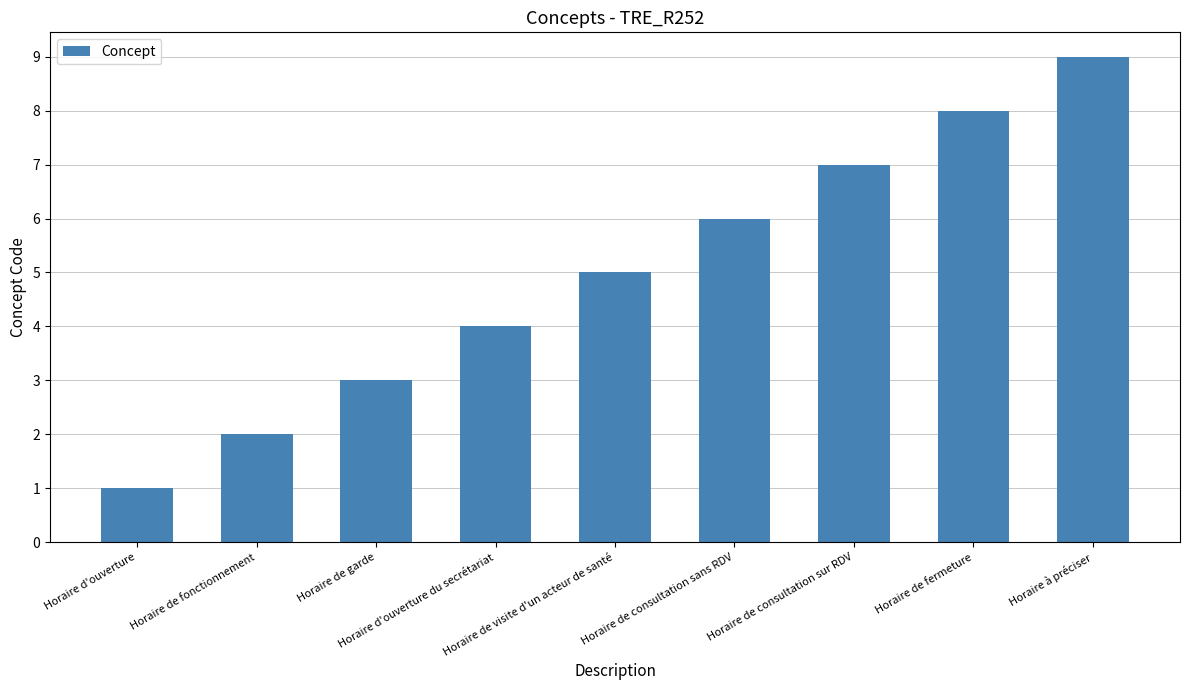

At which category does the chart reach its peak across all series?

Horaire à préciser